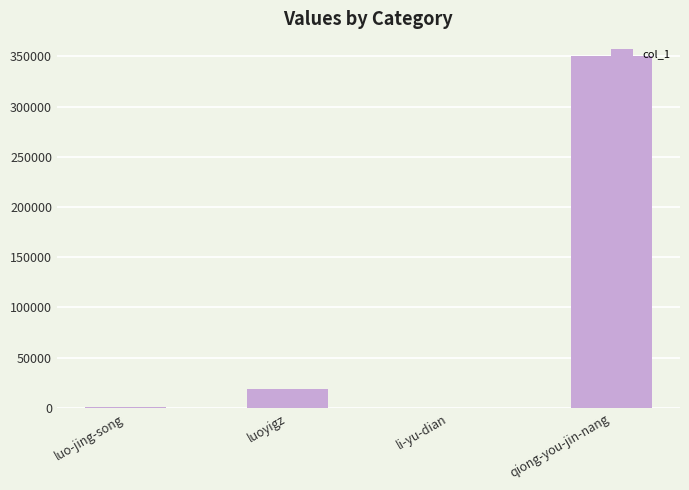

How many series are shown in this chart?

1